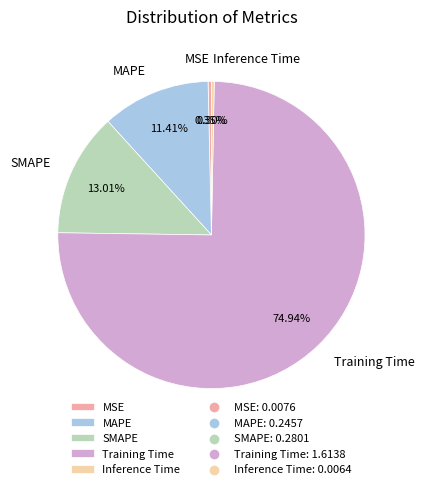

To the nearest percent, what is the combined percentage of Inference Time and SMAPE?

13%